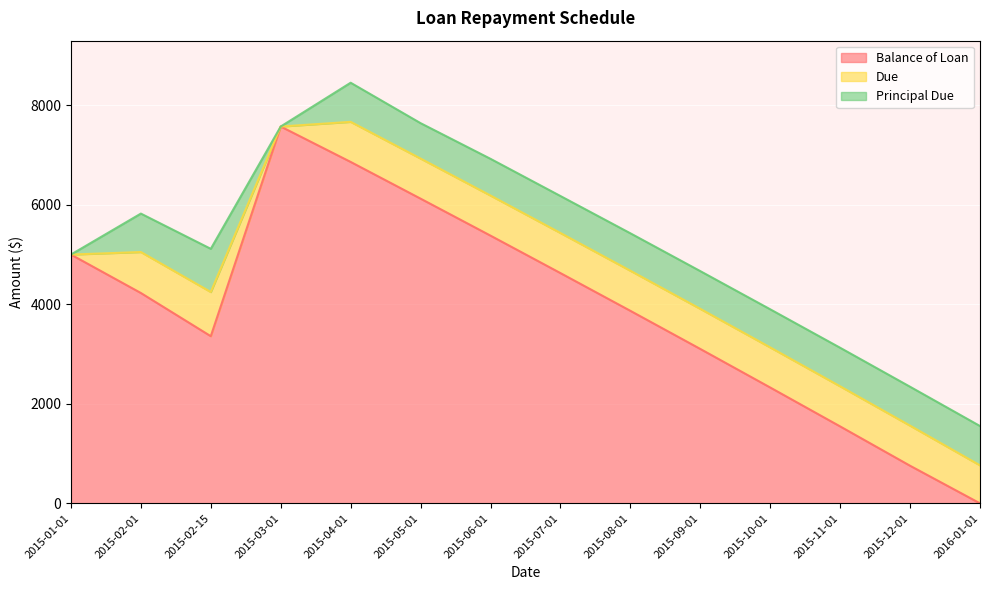

How many data points does each series have?

14